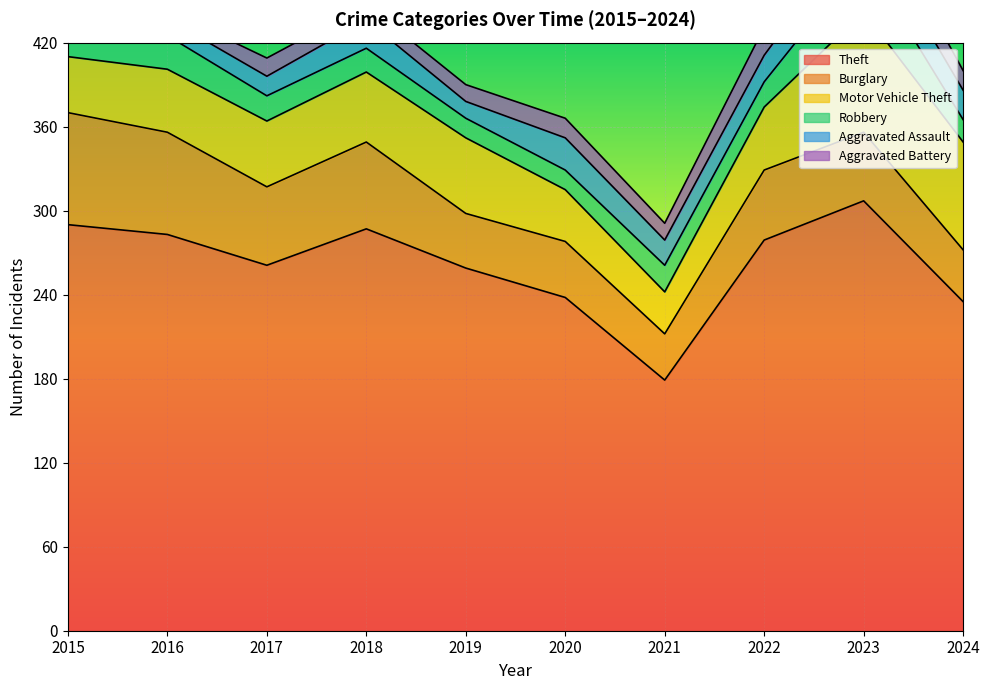

True or false: Aggravated Assault has a value of 18 at 2016.

False